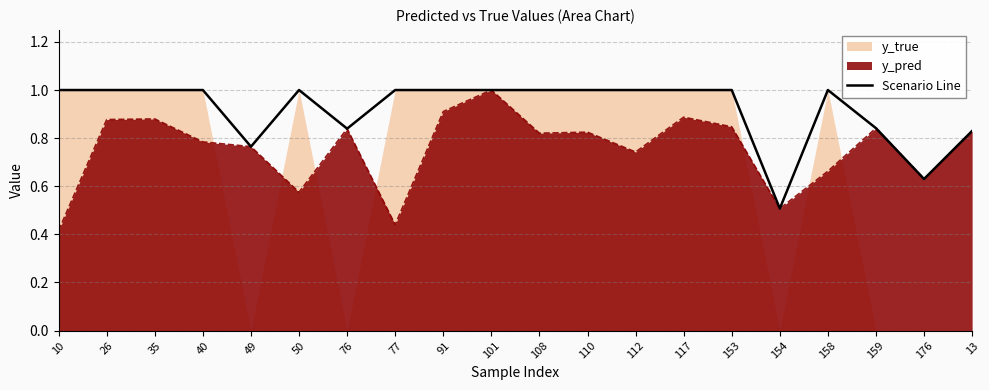

How many points are lower than both their immediate neighbors (excluding endpoints)?

4